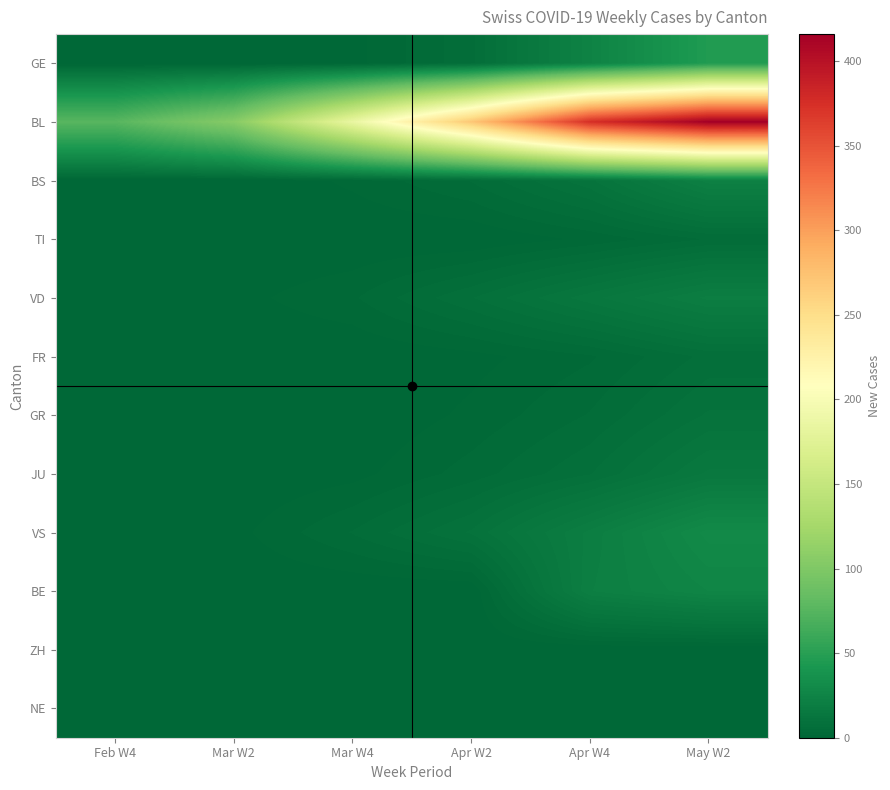

What is the greatest value displayed?

416